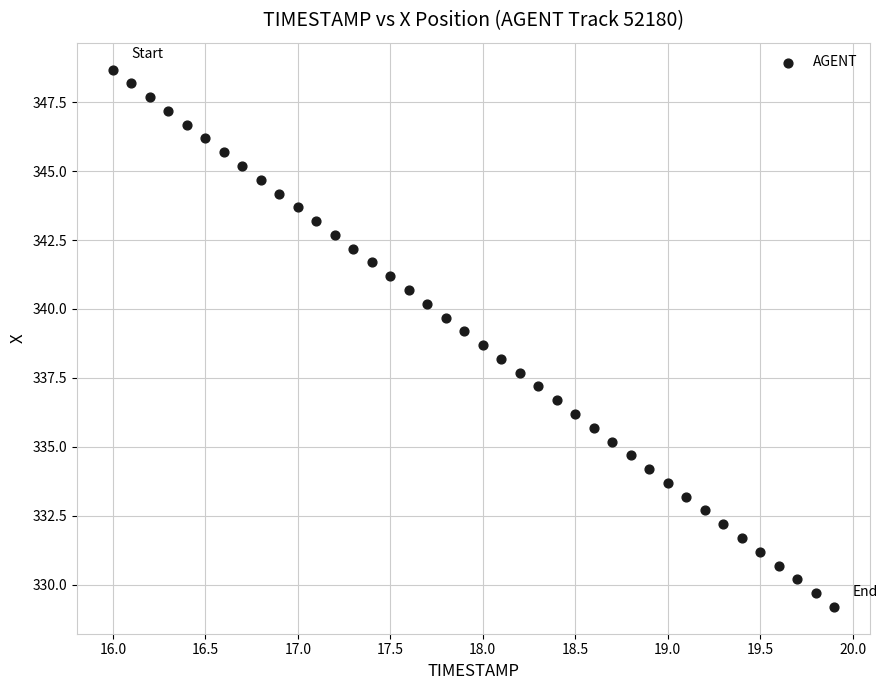

What is the range of Y values (max minus min)?

19.5